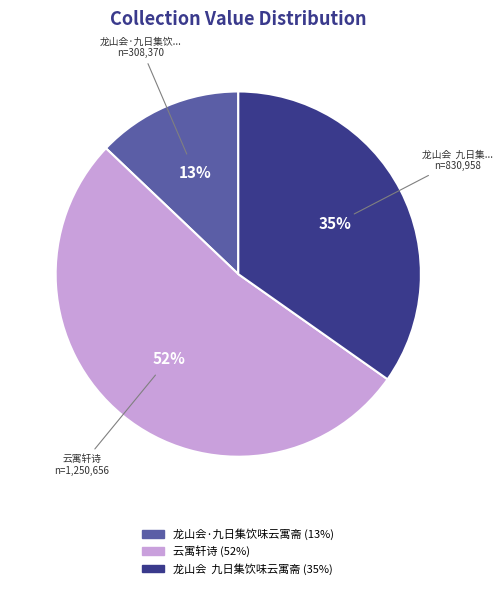

Is there a majority slice in this chart?

Yes